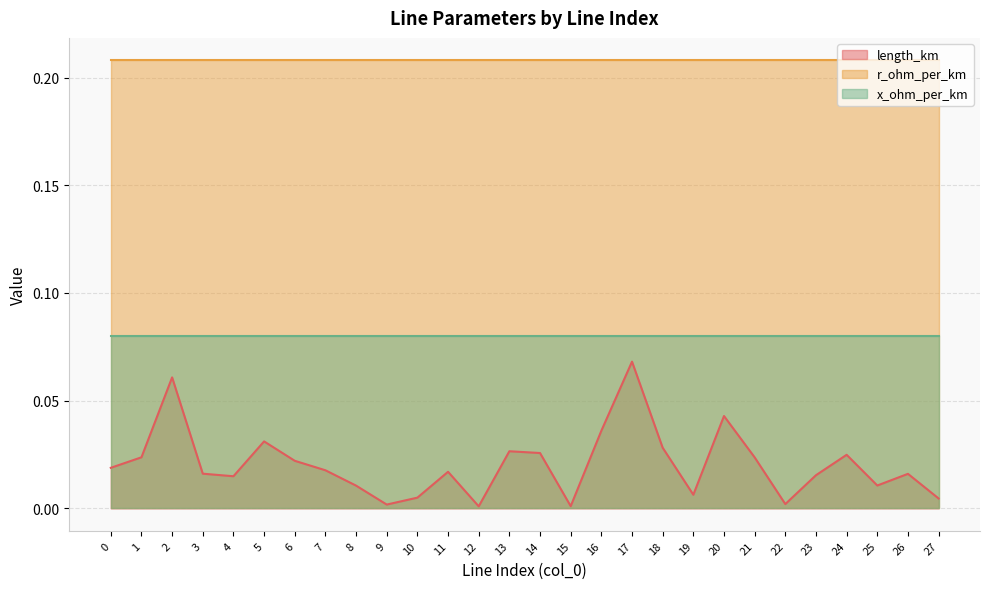

At which category is the sum across all series the highest?

17